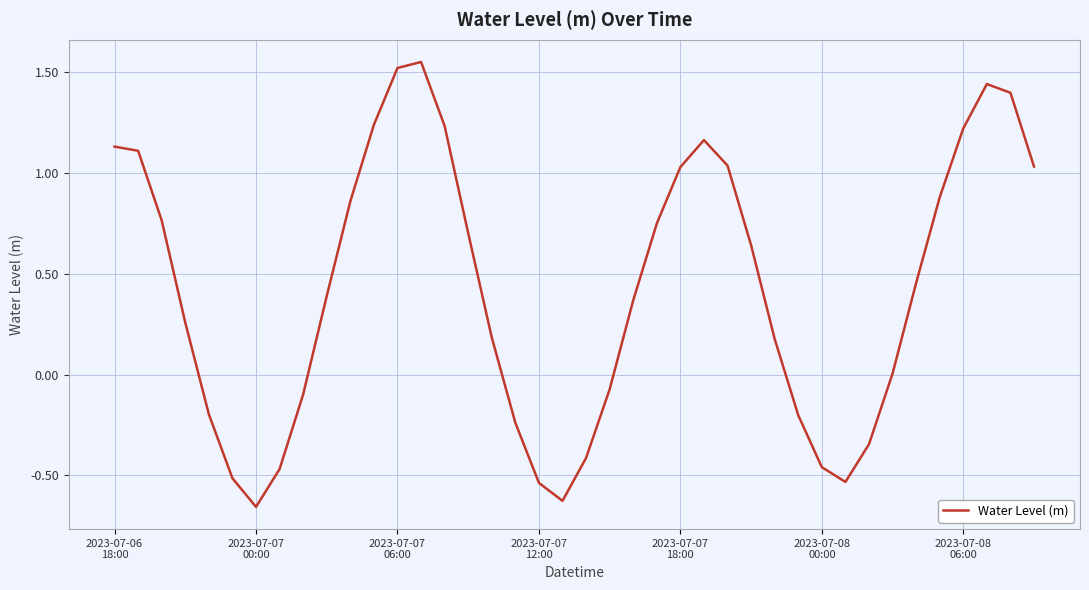

What is the difference between the maximum and minimum values?

2.2